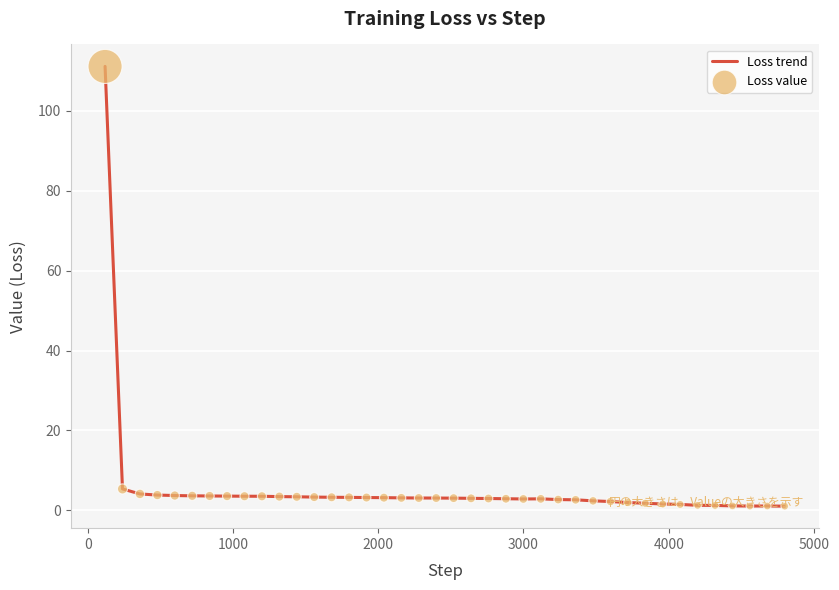

What is the maximum value shown in the chart?

111.2